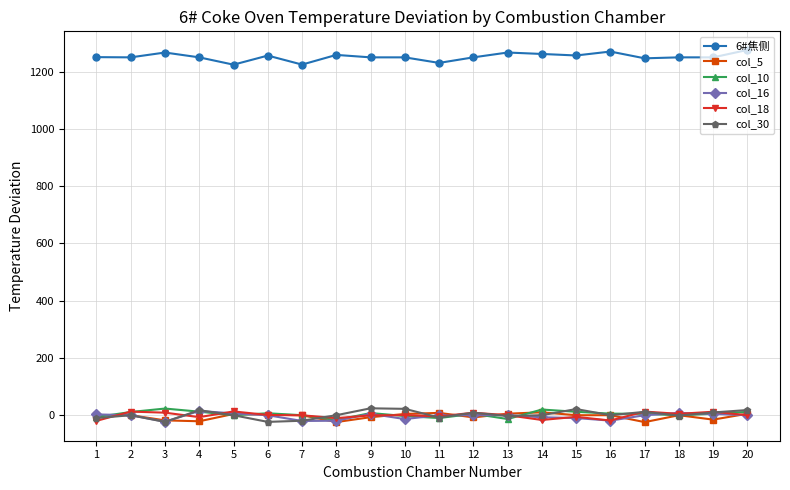

Count the number of categories in the chart.

20